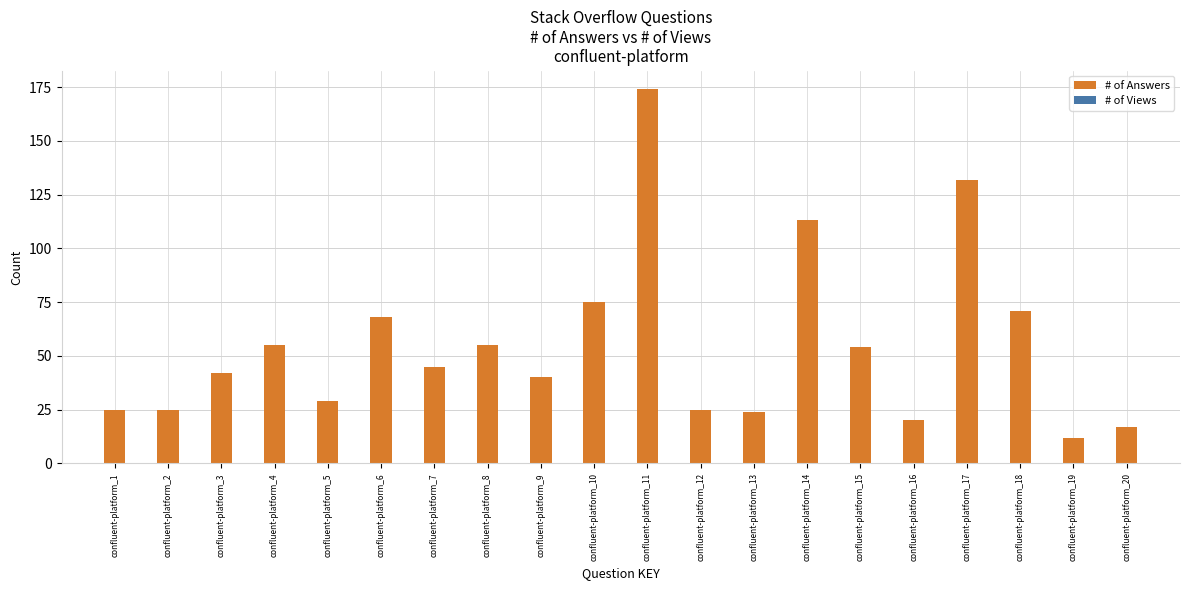

The chart shows a value of 19 at confluent-platform_19. True or false?

False